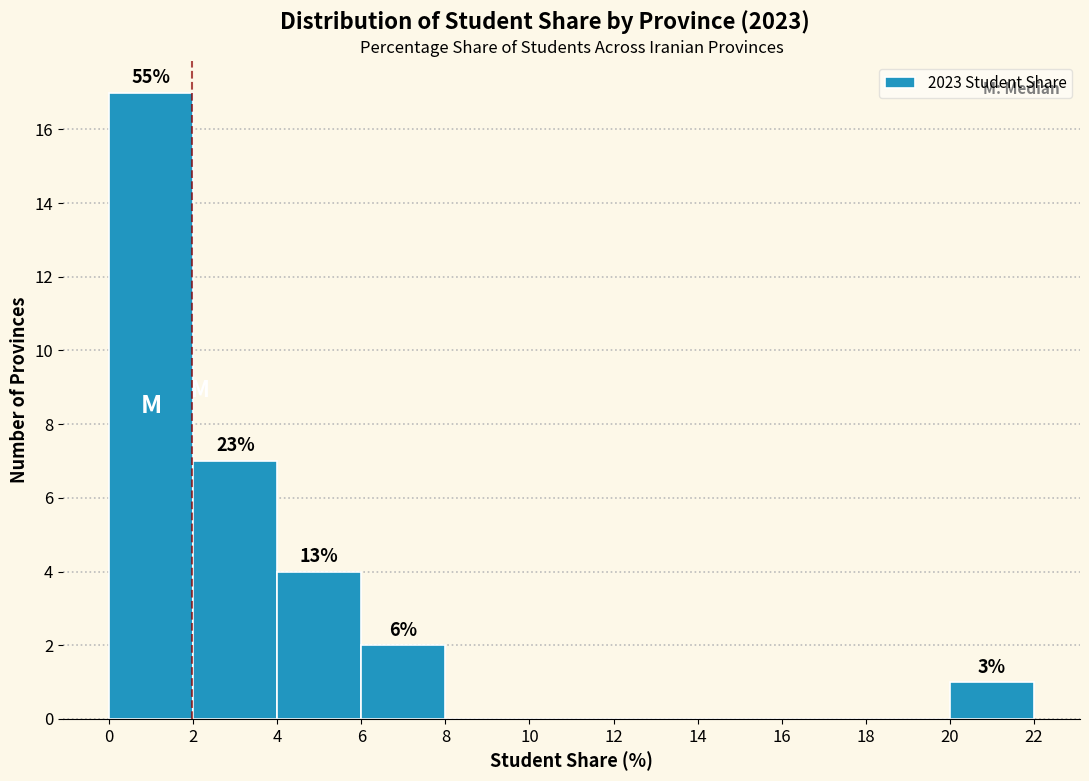

Which range on the x-axis has the tallest bar?

0 to 2